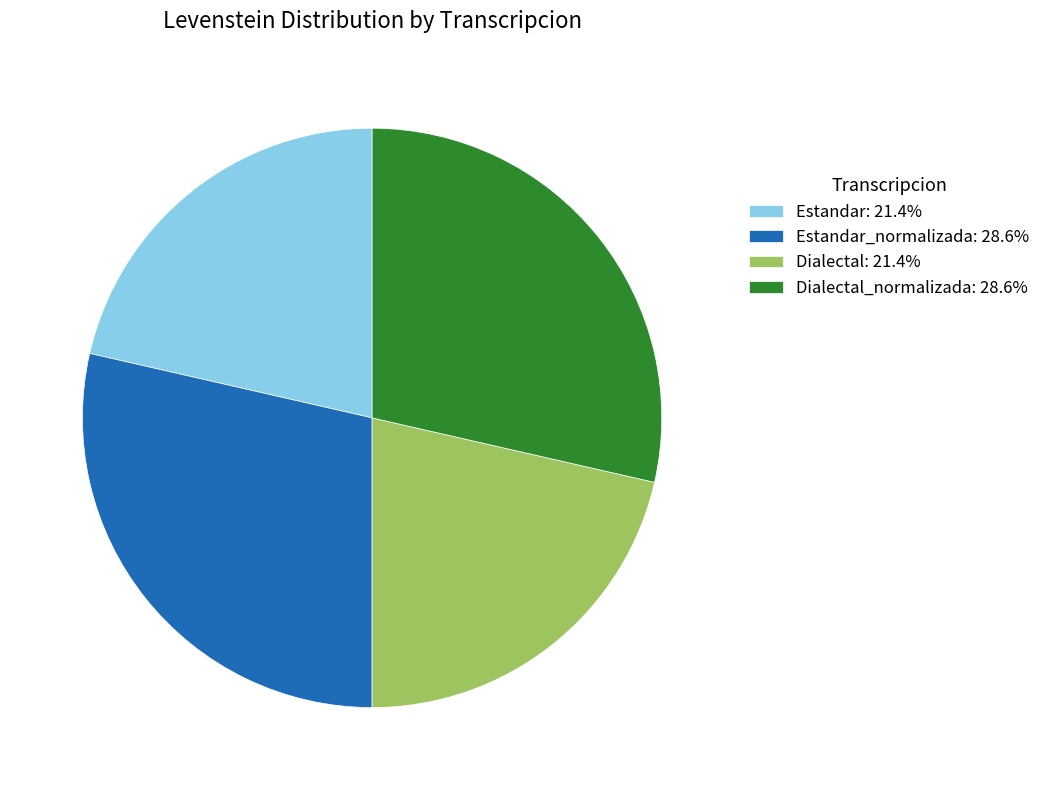

Does Estandar_normalizada: 28.6% represent more than half of the total?

No